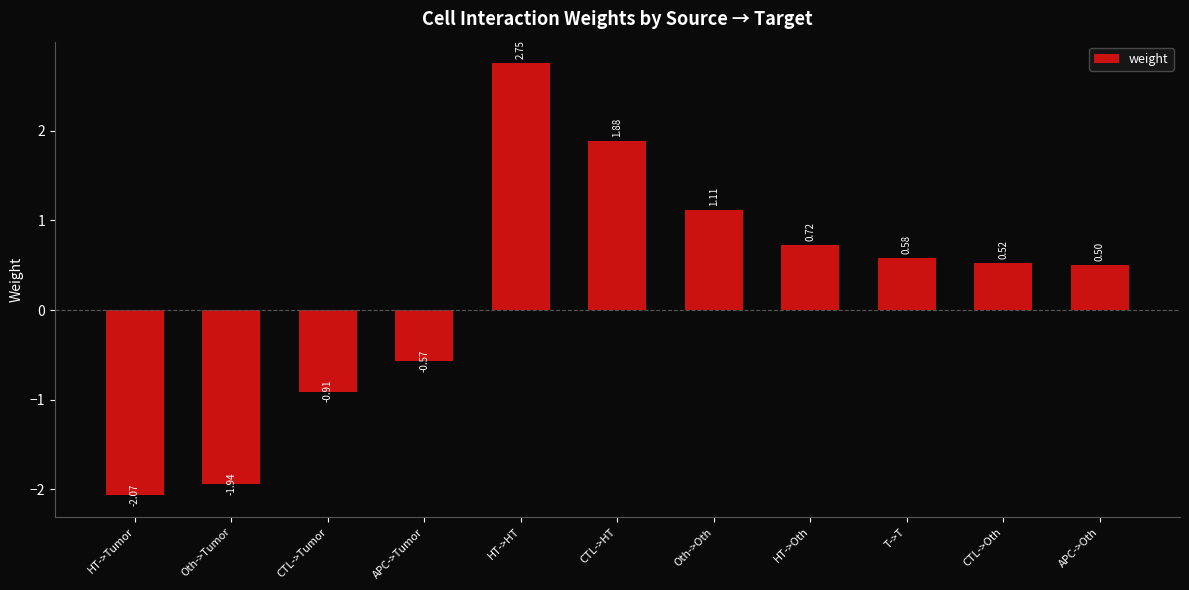

What is the difference between the maximum and second lowest values?

4.7